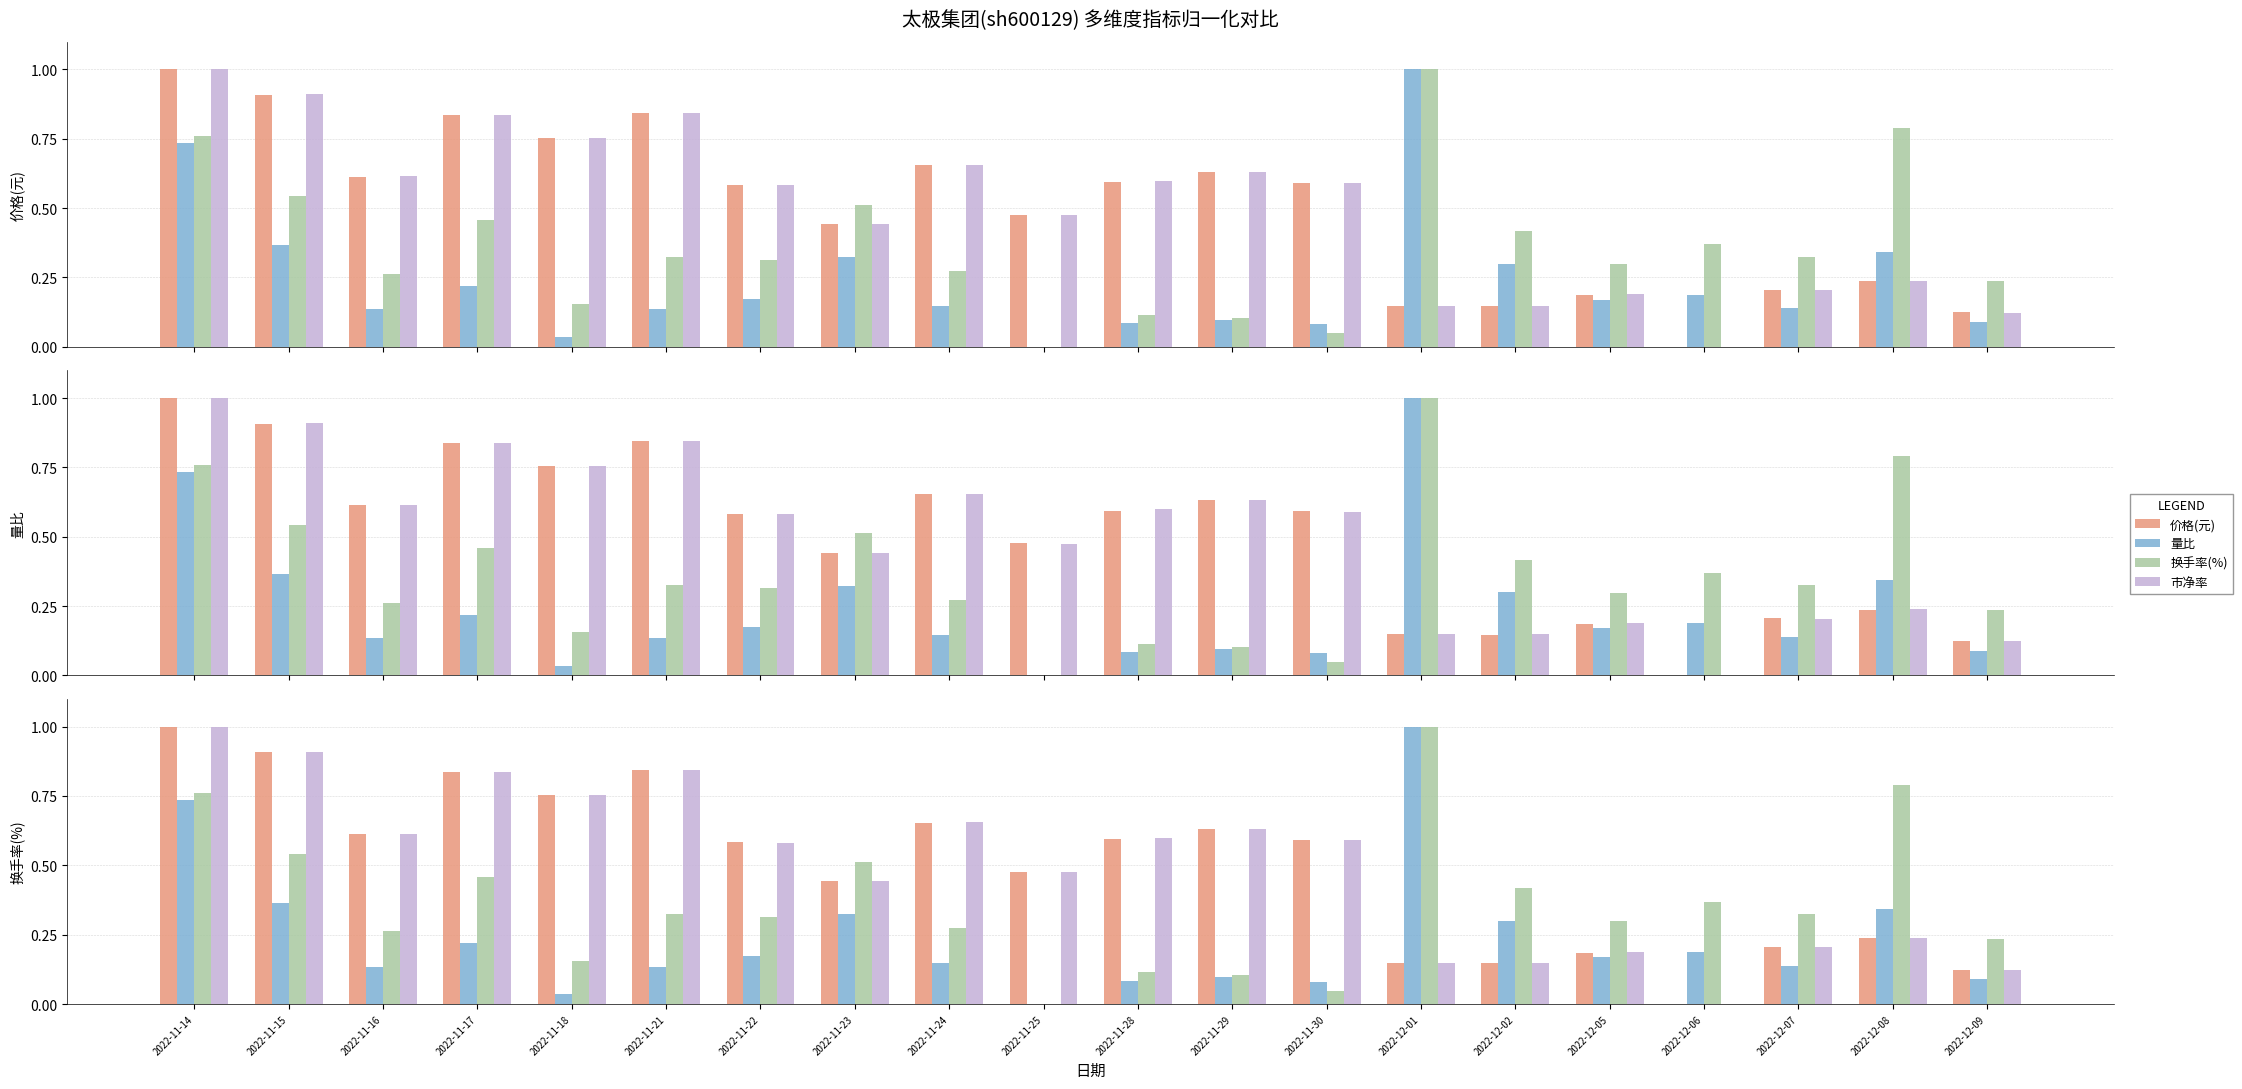

Reading left to right, list all the values displayed in this chart.

价格(元): 1.0	0.9	0.6	0.8	0.8	0.8	0.6	0.4	0.7	0.5	0.6	0.6	0.6	0.1	0.1	0.2	0.0	0.2	0.2	0.1
量比: 0.7	0.4	0.1	0.2	0.0	0.1	0.2	0.3	0.1	0.0	0.1	0.1	0.1	1.0	0.3	0.2	0.2	0.1	0.3	0.1
换手率(%): 0.8	0.5	0.3	0.5	0.2	0.3	0.3	0.5	0.3	0.0	0.1	0.1	0.0	1.0	0.4	0.3	0.4	0.3	0.8	0.2
市净率: 1.0	0.9	0.6	0.8	0.8	0.8	0.6	0.4	0.7	0.5	0.6	0.6	0.6	0.1	0.1	0.2	0.0	0.2	0.2	0.1